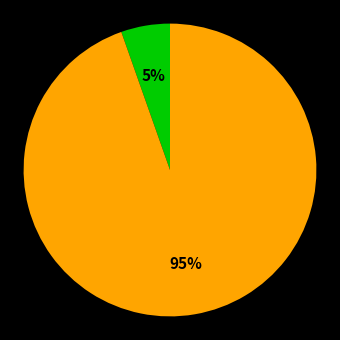

Is there a majority slice in this chart?

Yes